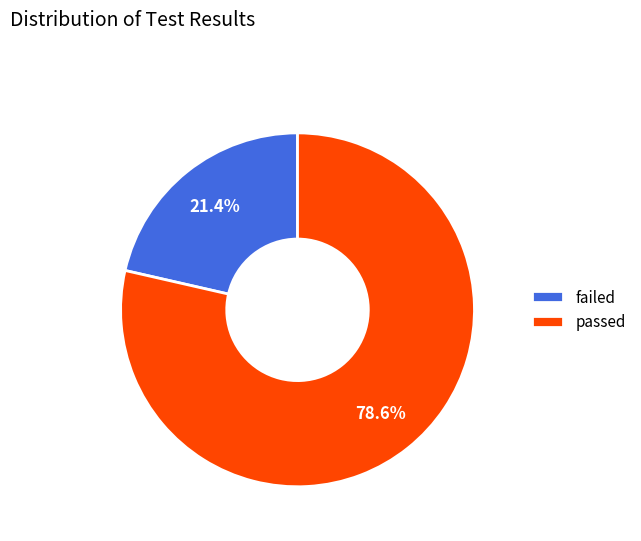

The failed slice represents 28% of the pie. True or false?

False